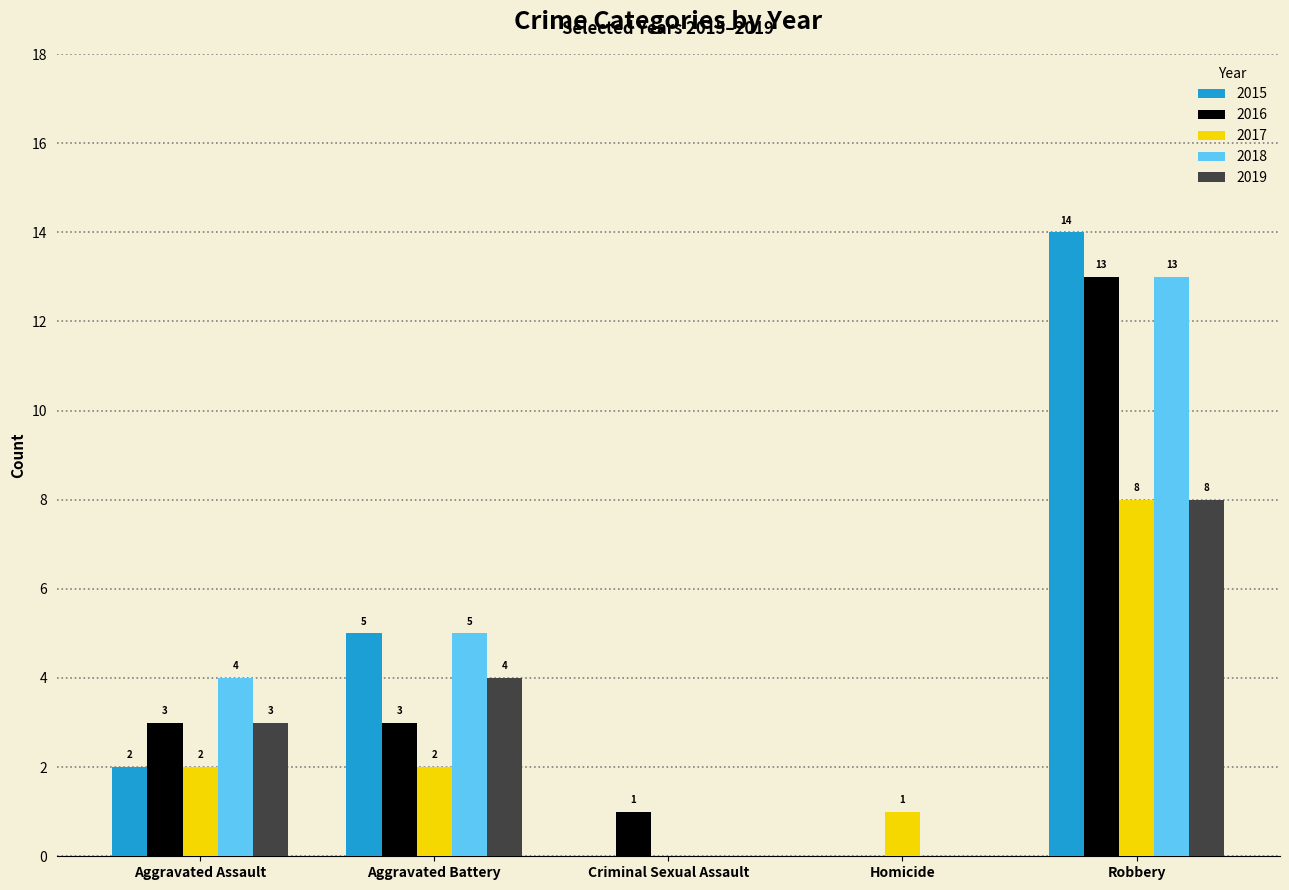

Which category has the highest value in the 2017 series?

Robbery